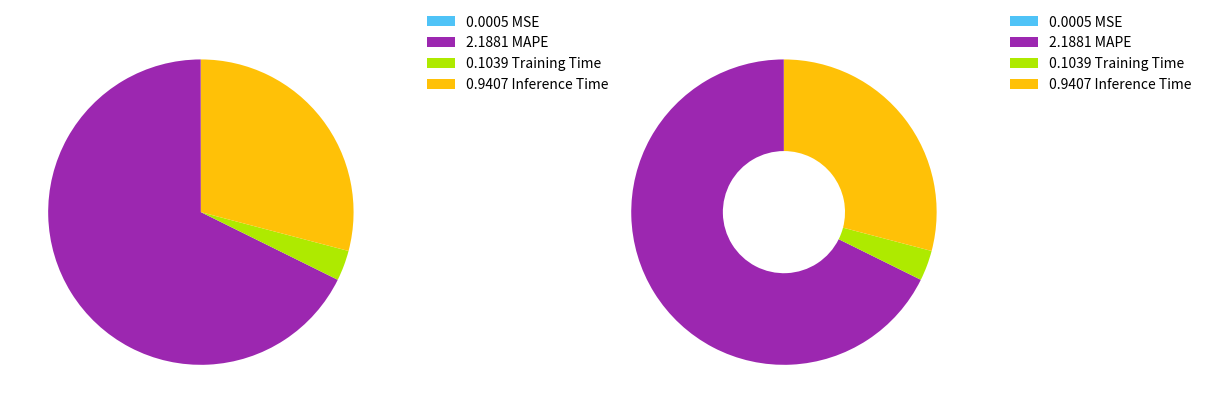

How many segments does this pie chart have?

4